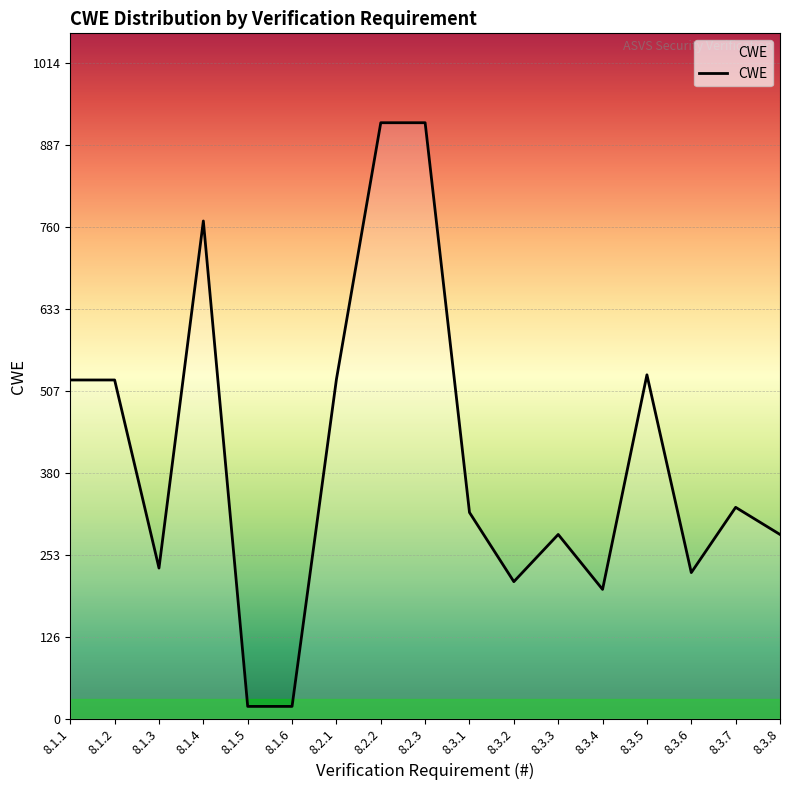

At which label does the data first exceed 319?

8.1.1